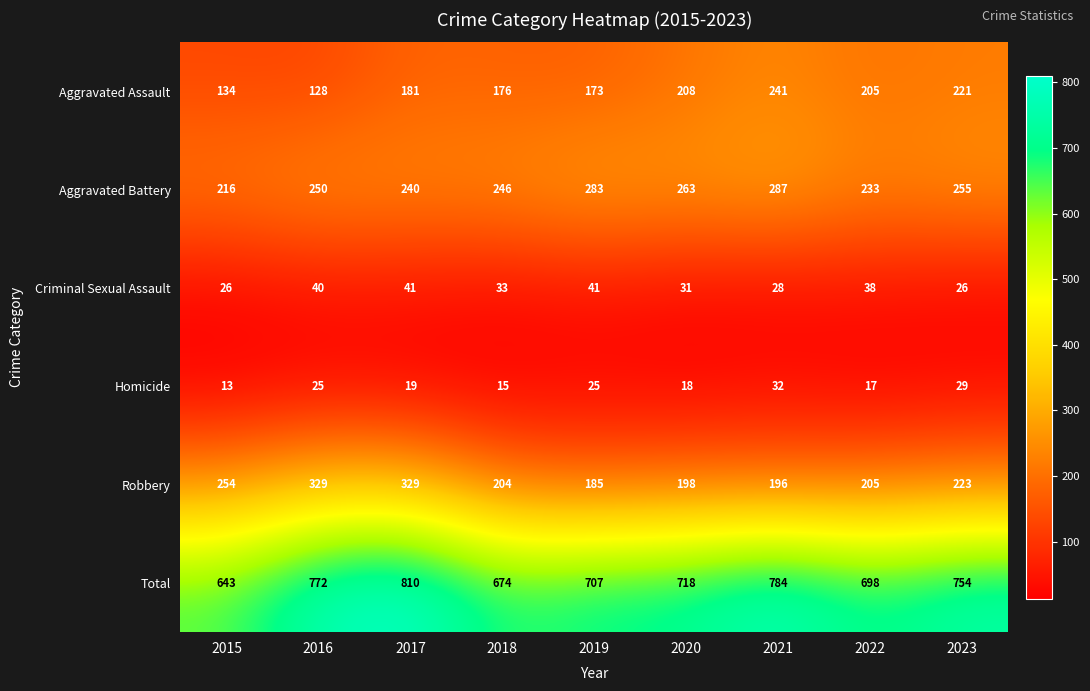

At how many categories does at least one series exceed 154?

9